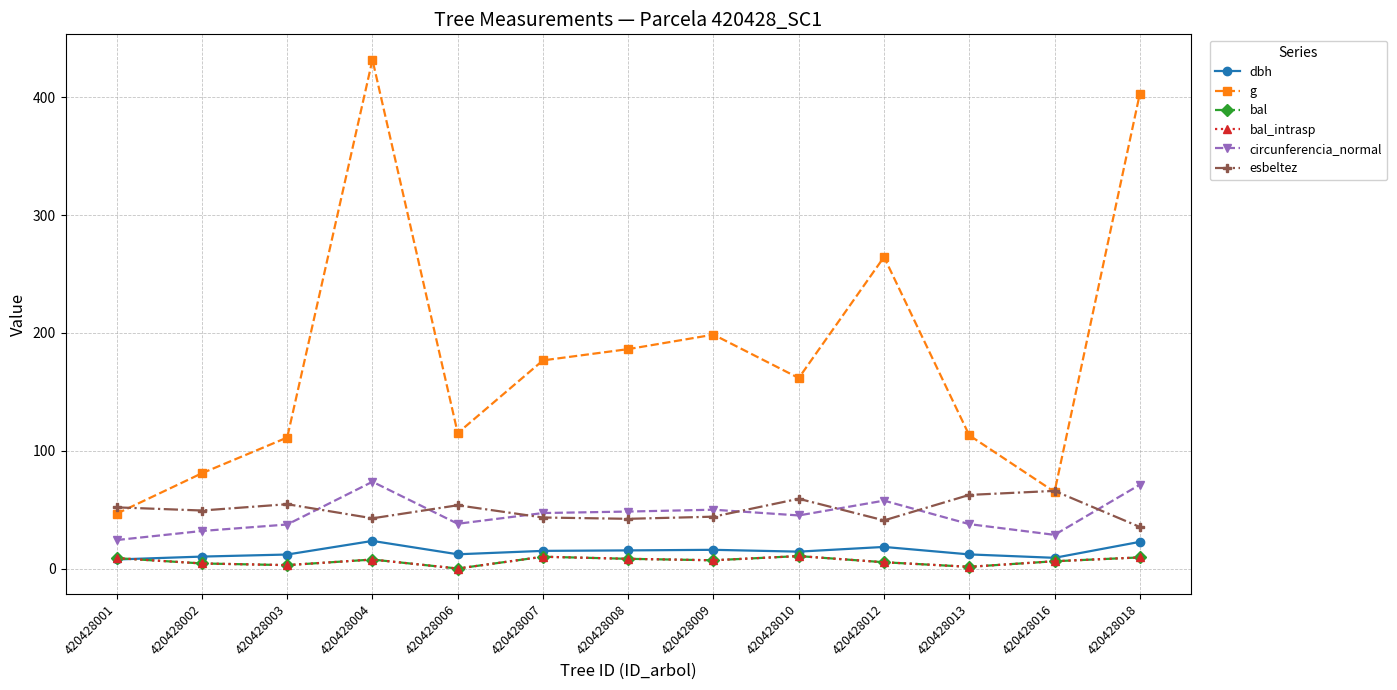

Reading left to right, transcribe all the data shown in this chart.

dbh: 7.7	10.2	11.9	23.4	12.1	15.0	15.4	15.9	14.3	18.4	12.0	9.1	22.6
g: 46.6	80.9	111.2	431.9	115.0	176.7	186.3	198.6	161.7	264.5	113.1	65.0	402.9
bal: 8.9	4.3	2.9	7.7	0.0	10.0	8.3	7.0	10.6	5.3	1.5	6.2	9.4
bal_intrasp: 8.9	4.3	2.9	7.7	0.0	10.0	8.3	7.0	10.6	5.3	1.5	6.2	9.4
circunferencia_normal: 24.2	31.9	37.4	73.7	38.0	47.1	48.4	50.0	45.1	57.6	37.7	28.6	71.2
esbeltez: 52.0	49.3	54.6	42.6	53.7	43.3	42.2	44.0	59.2	40.9	62.5	65.9	35.3